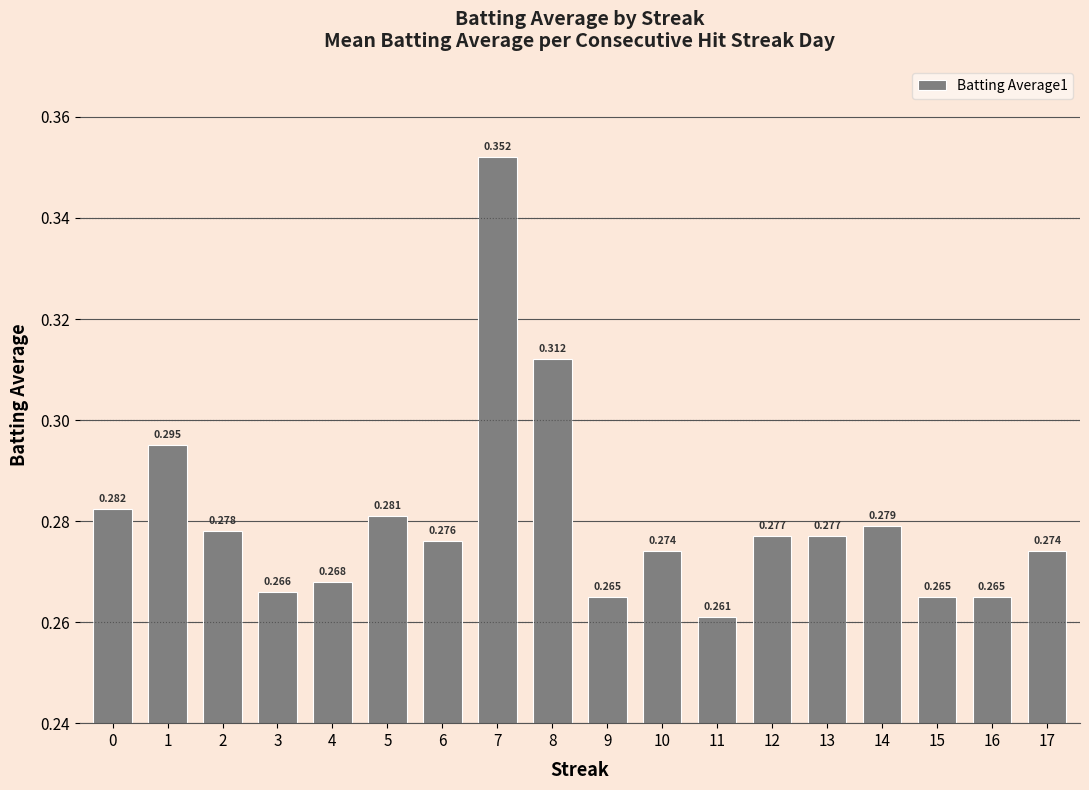

Count the values in the range 0 to 1.

18